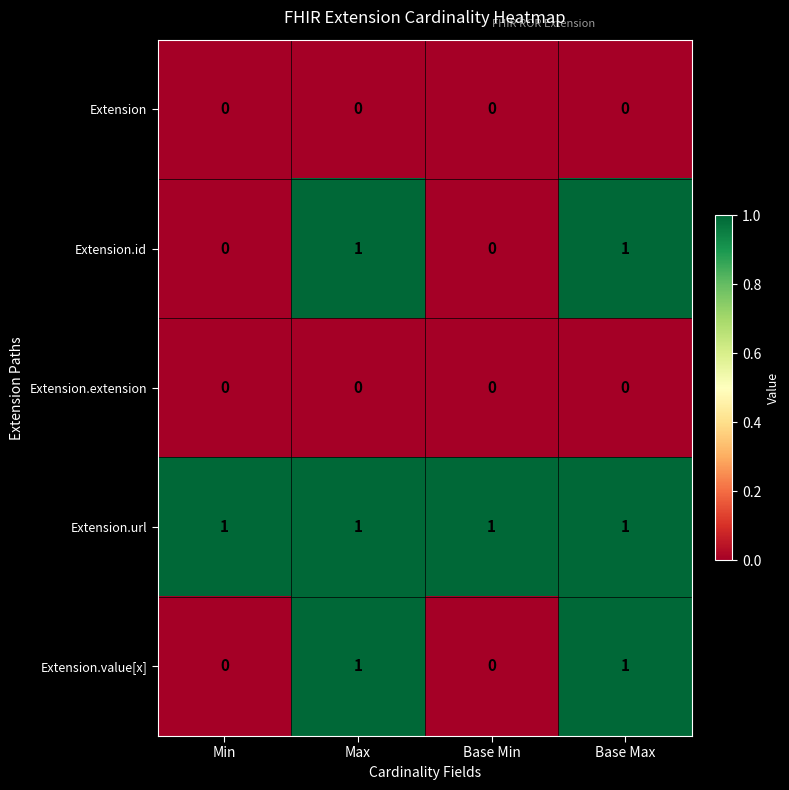

Is the value of Extension.extension at Base Min greater than the value of Extension.url at Base Min?

No